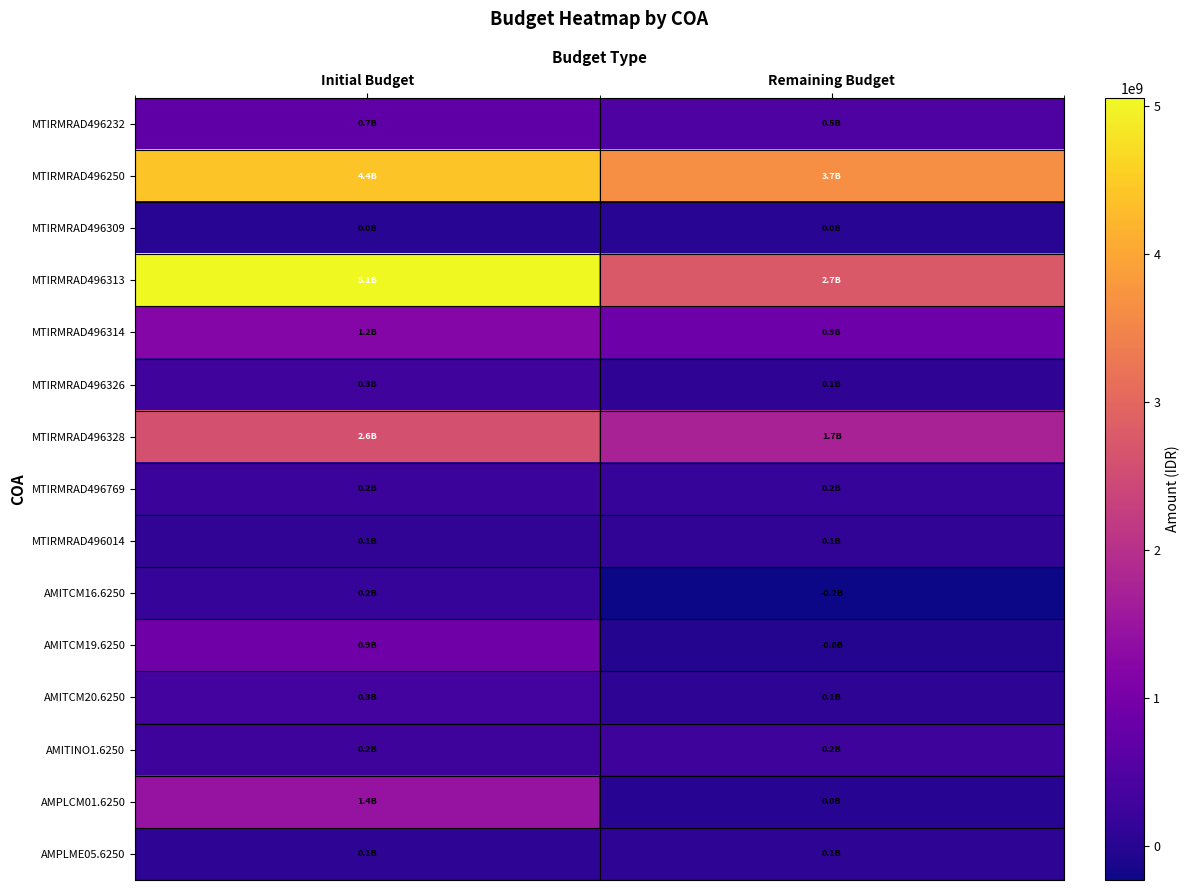

Reading right to left, what are all the values shown in this chart?

MTIRMRAD496232: Remaining Budget=454050797	Initial Budget=670000000
MTIRMRAD496250: Remaining Budget=3667965662	Initial Budget=4410099000
MTIRMRAD496309: Remaining Budget=38800000	Initial Budget=38800000
MTIRMRAD496313: Remaining Budget=2744669226	Initial Budget=5052600000
MTIRMRAD496314: Remaining Budget=879194766	Initial Budget=1208000000
MTIRMRAD496326: Remaining Budget=84472000	Initial Budget=291240000
MTIRMRAD496328: Remaining Budget=1749865000	Initial Budget=2603435000
MTIRMRAD496769: Remaining Budget=177550000	Initial Budget=240200000
MTIRMRAD496014: Remaining Budget=104700000	Initial Budget=108000000
AMITCM16.6250: Remaining Budget=-227250000	Initial Budget=180300000
AMITCM19.6250: Remaining Budget=-37000000	Initial Budget=892602000
AMITCM20.6250: Remaining Budget=77566000	Initial Budget=340048000
AMITINO1.6250: Remaining Budget=248614000	Initial Budget=248614000
AMPLCM01.6250: Remaining Budget=0	Initial Budget=1443606031
AMPLME05.6250: Remaining Budget=62100000	Initial Budget=62100000